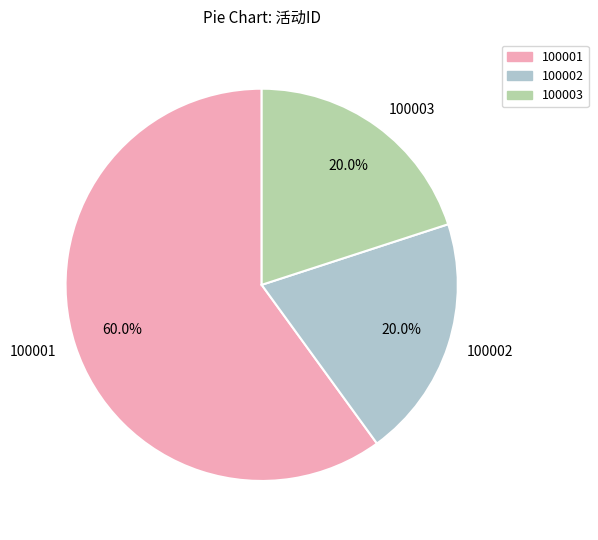

Is there a majority slice in this chart?

Yes